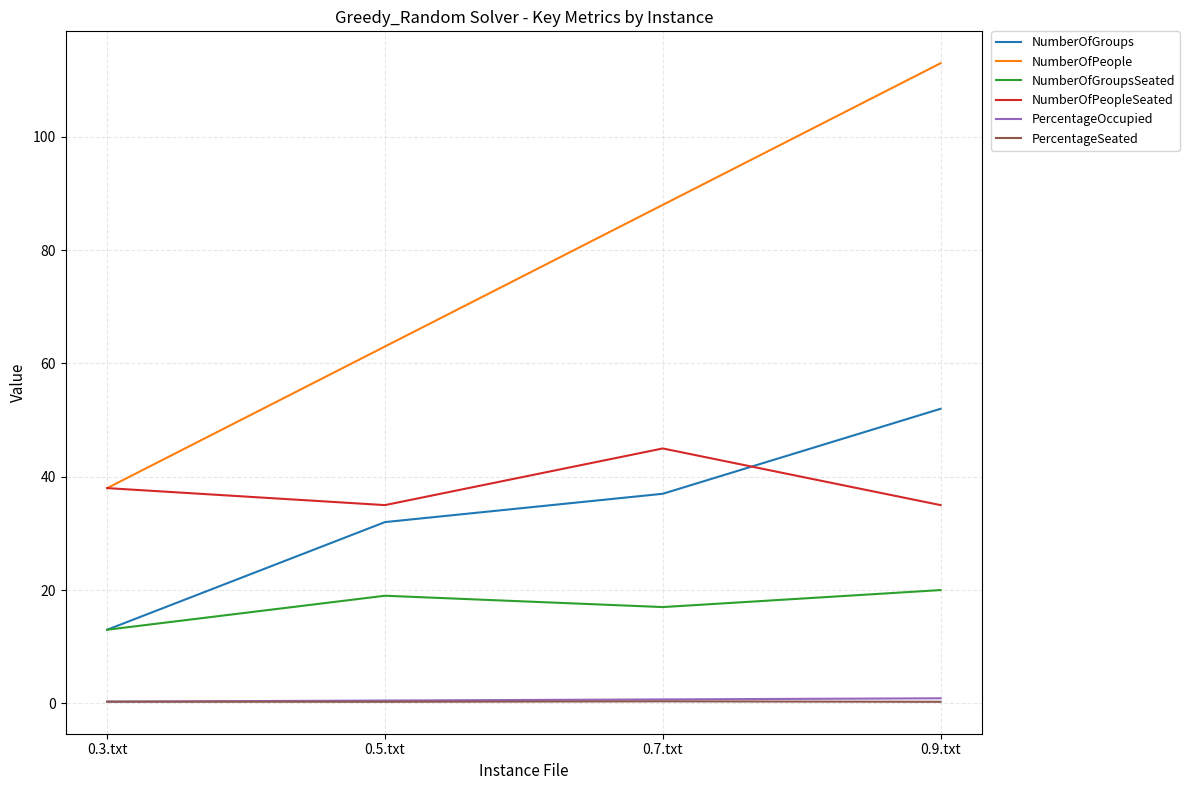

The PercentageSeated series shows 0.3 at 0.3.txt. True or false?

True